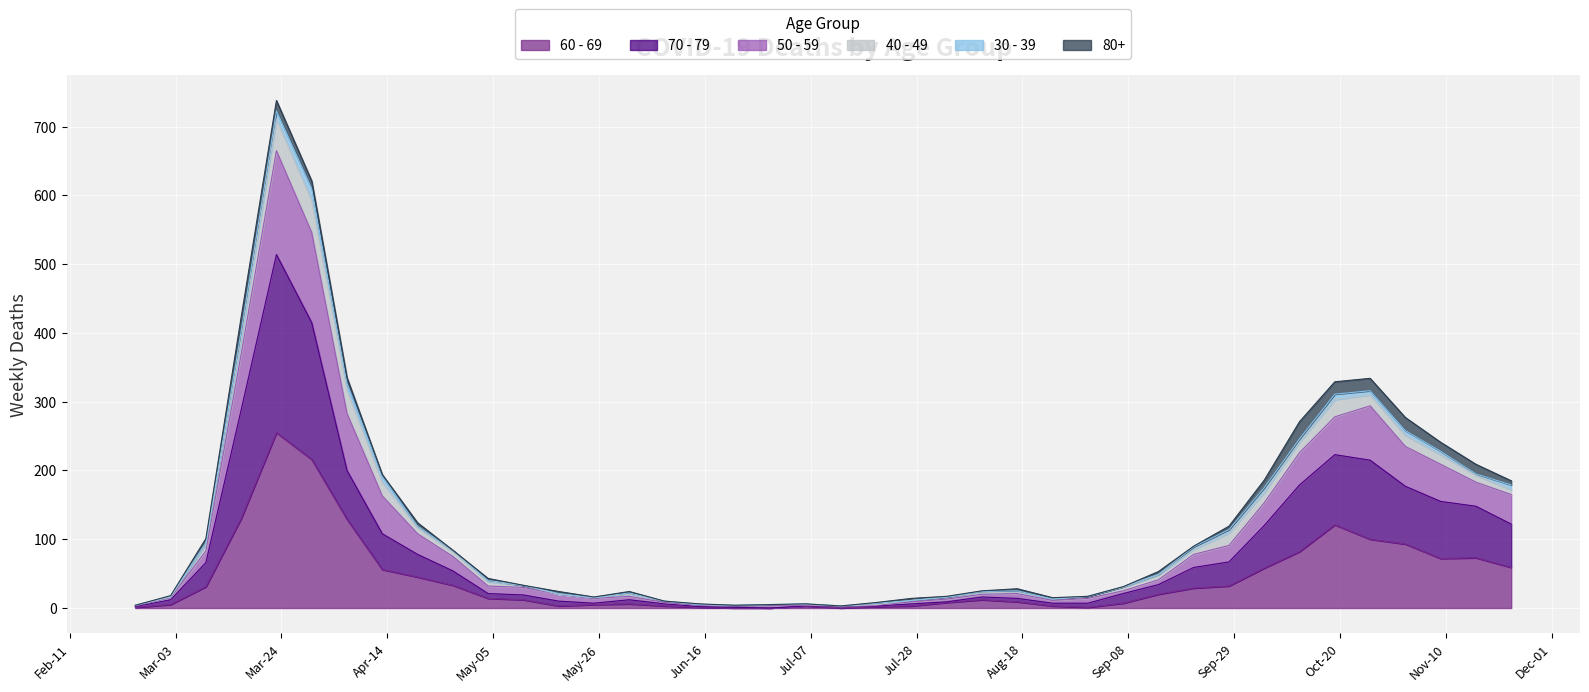

True or false: 50 - 59 and 60 - 69 intersect in this chart.

False